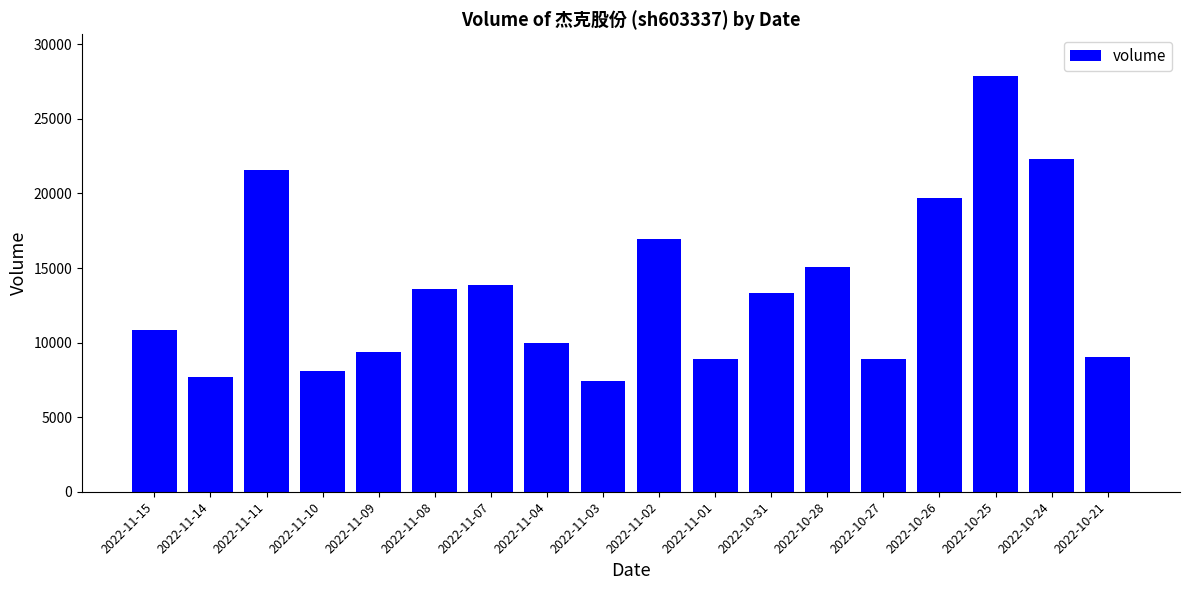

Is it true that the value at 2022-10-24 is 36631?

False